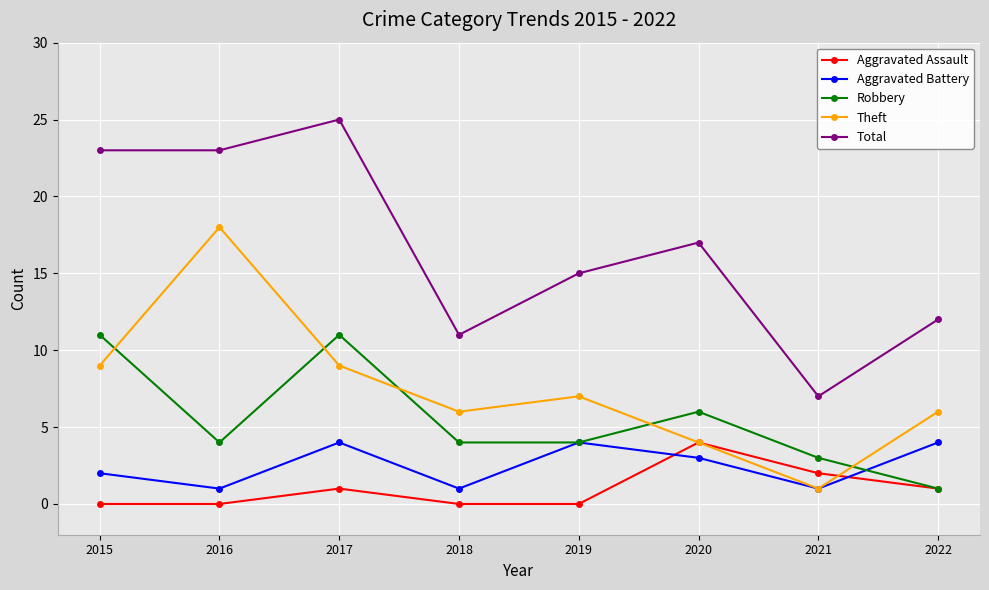

What is the value of the Aggravated Battery point at the 3rd from the left?

4